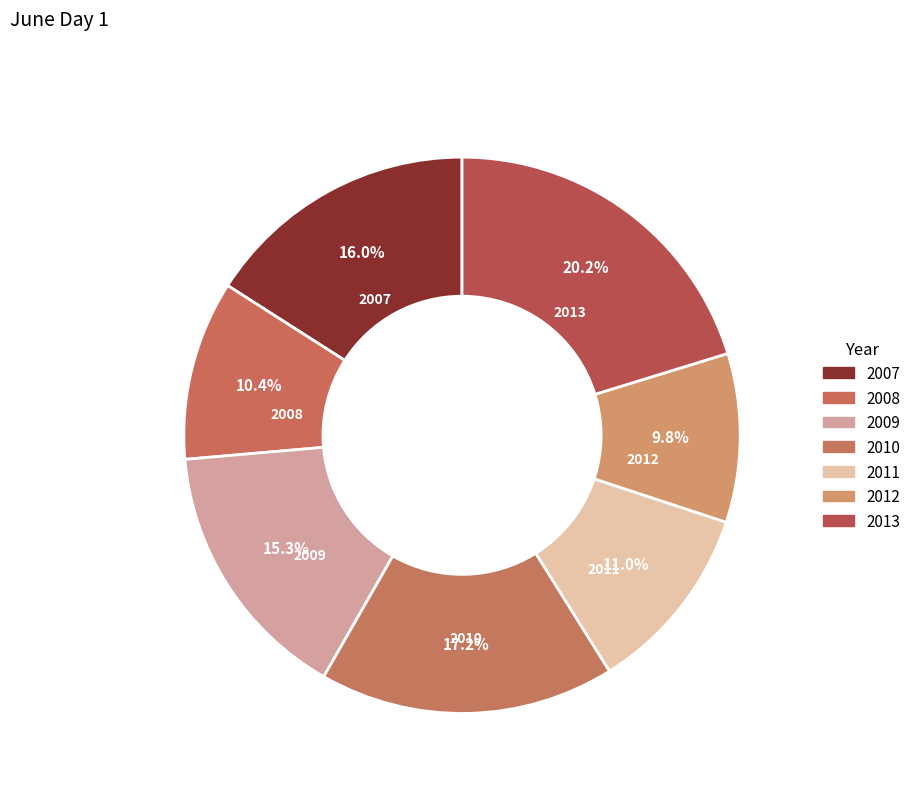

To the nearest percent, what is the difference between the largest and smallest slice percentages?

10%